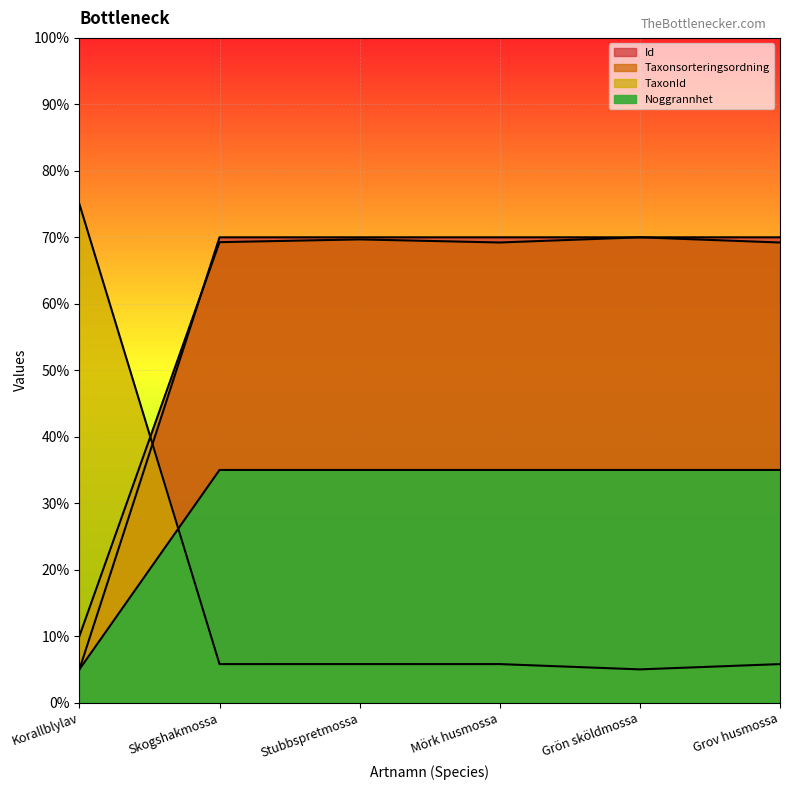

True or false: Taxonsorteringsordning has more than 0 interior local peaks.

True